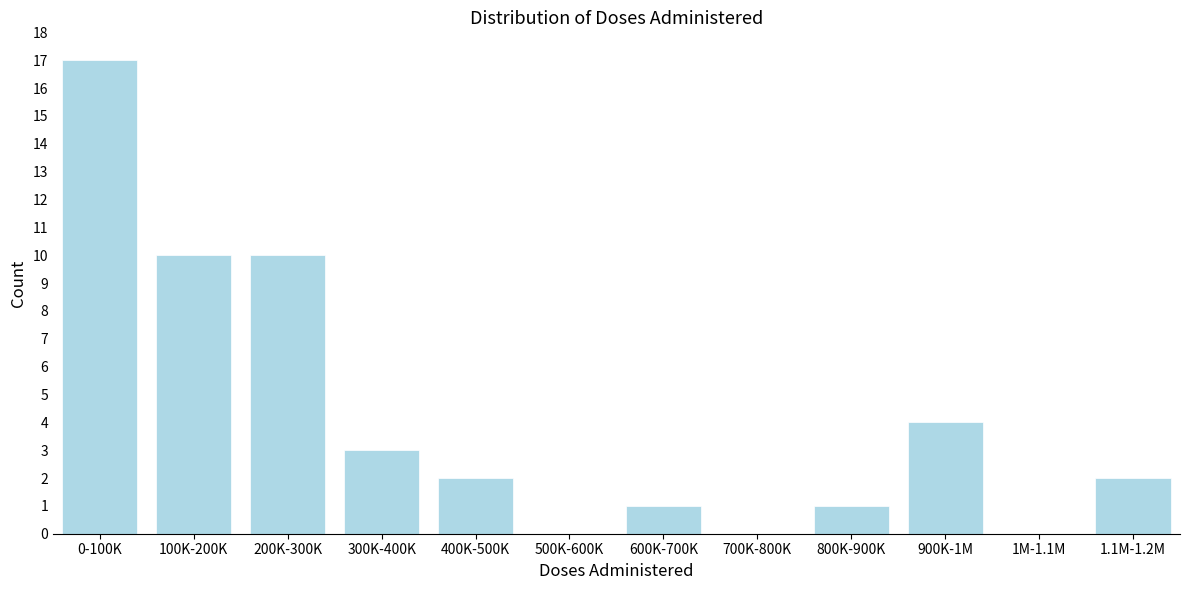

Reading right to left, list all the values displayed in this chart.

1.1M-1.2M=2	1M-1.1M=0	900K-1M=4	800K-900K=1	700K-800K=0	600K-700K=1	500K-600K=0	400K-500K=2	300K-400K=3	200K-300K=10	100K-200K=10	0-100K=17